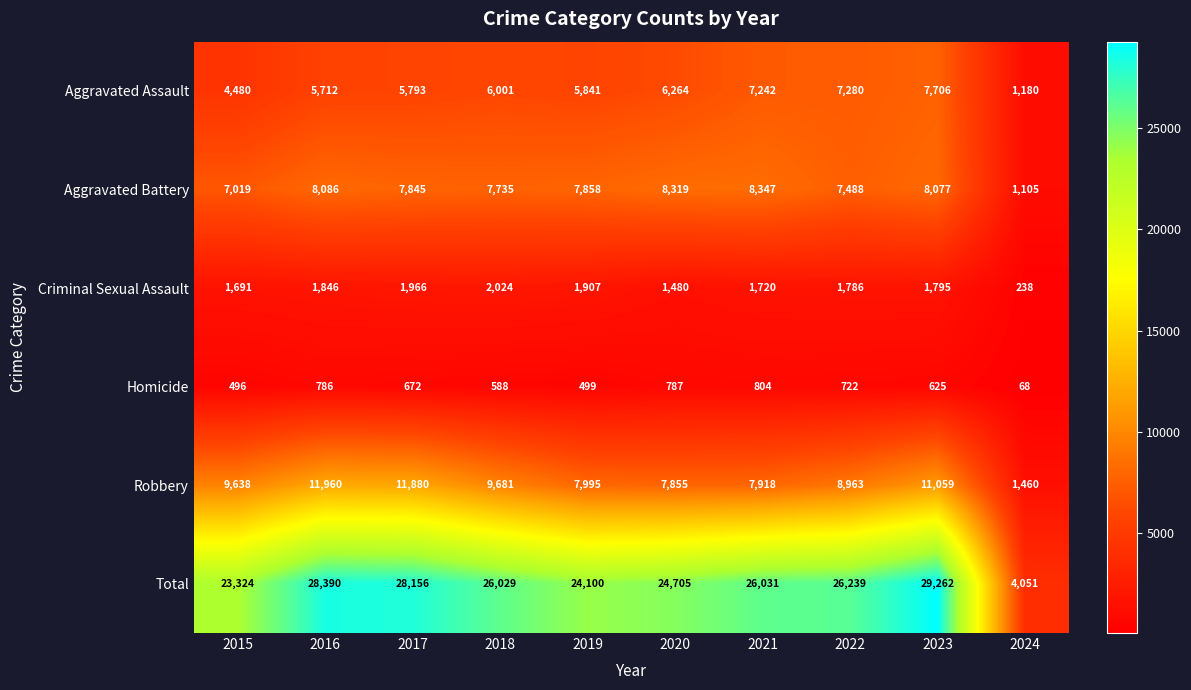

At which label is Aggravated Assault closest to 4443?

2015